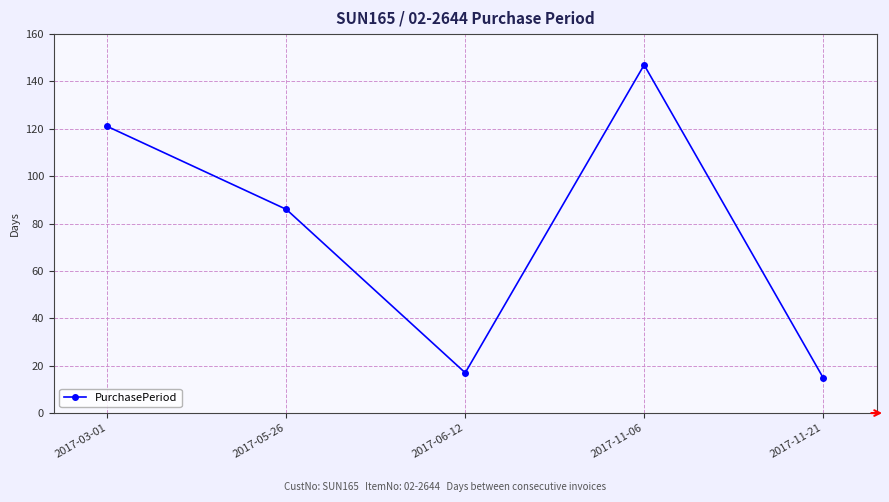

List the labels in order of value, smallest first.

2017-11-21, 2017-06-12, 2017-05-26, 2017-03-01, 2017-11-06